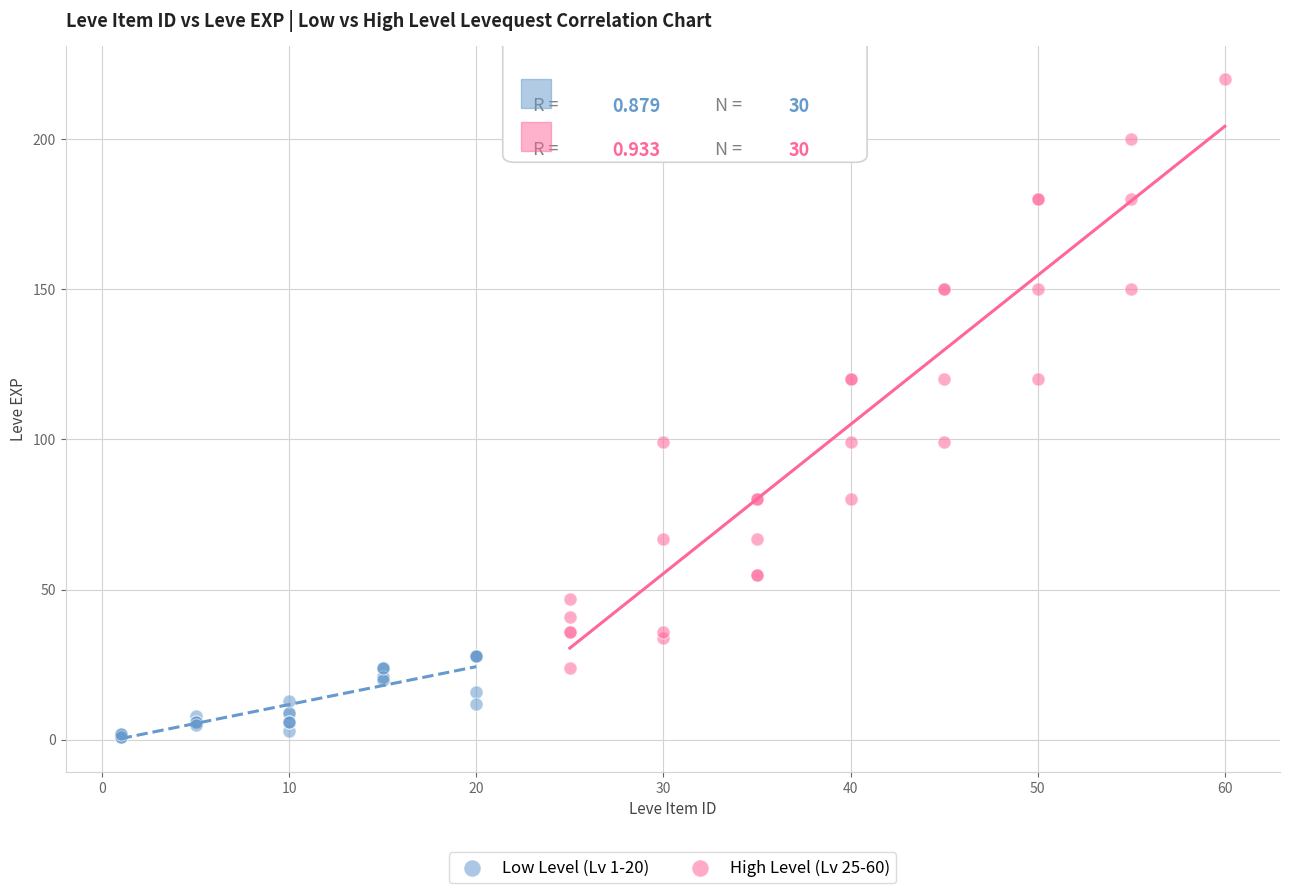

Which series reaches the maximum Y coordinate?

High Level (Lv 25-60)